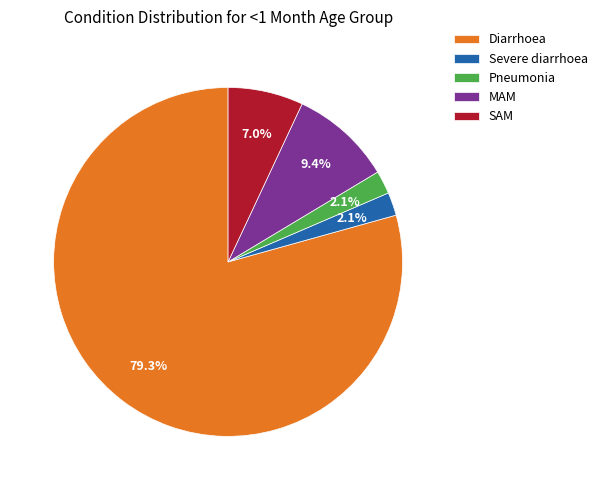

Which slice represents more than half of the pie?

Diarrhoea